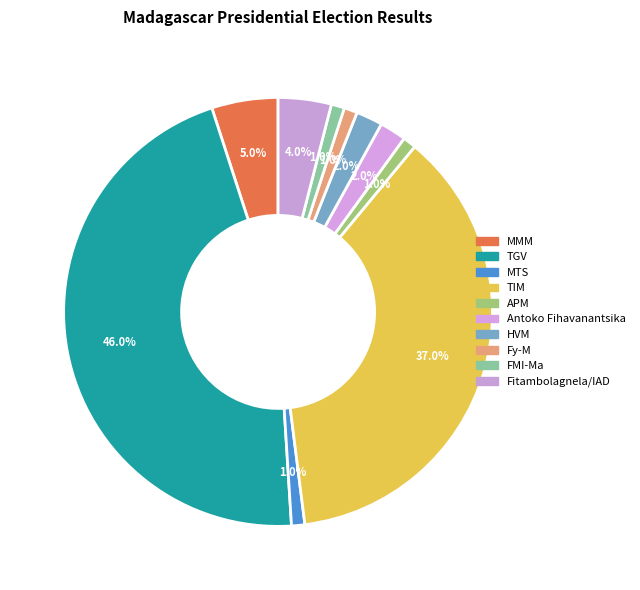

To the nearest percent, what percentage of the pie is TIM?

37%